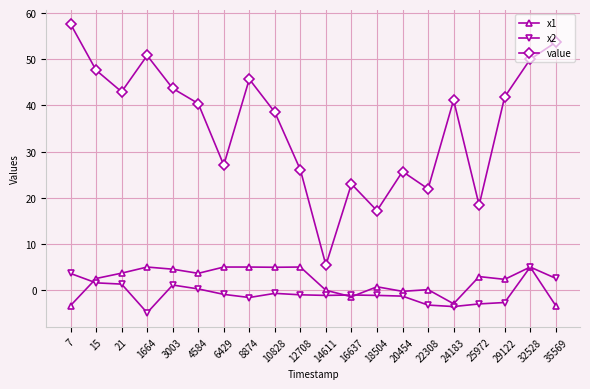

What is the sum of the x1 values at 16637 and 18504?

-0.7